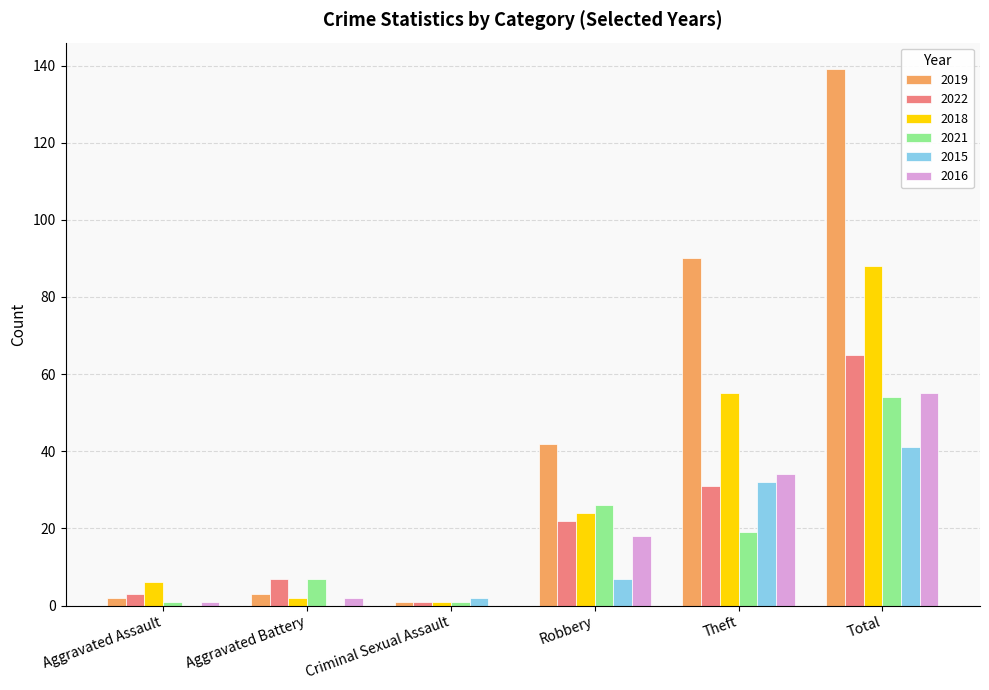

What is the sum of all 2019 values?

277